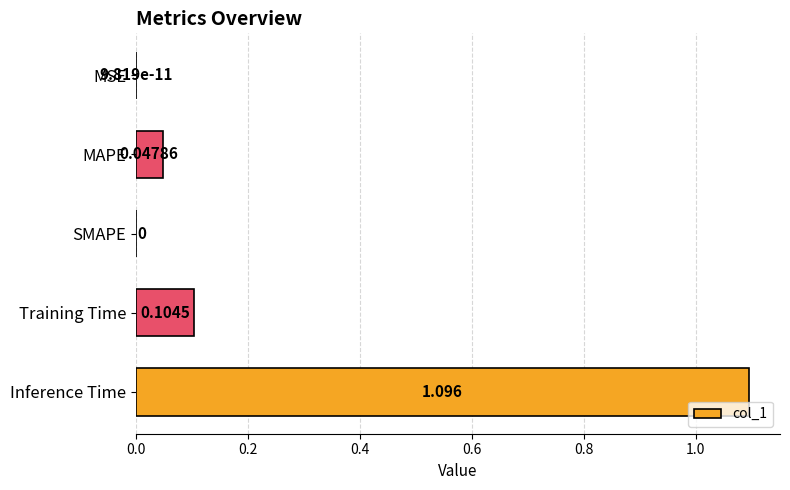

Are the bars horizontal?

Yes